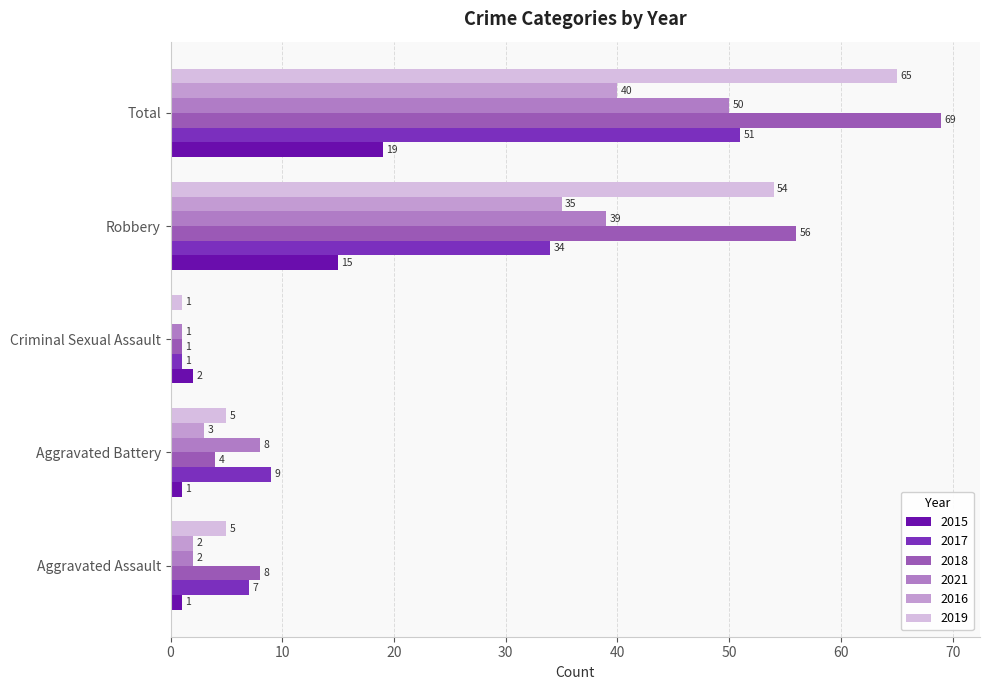

What position from the left is Criminal Sexual Assault?

3